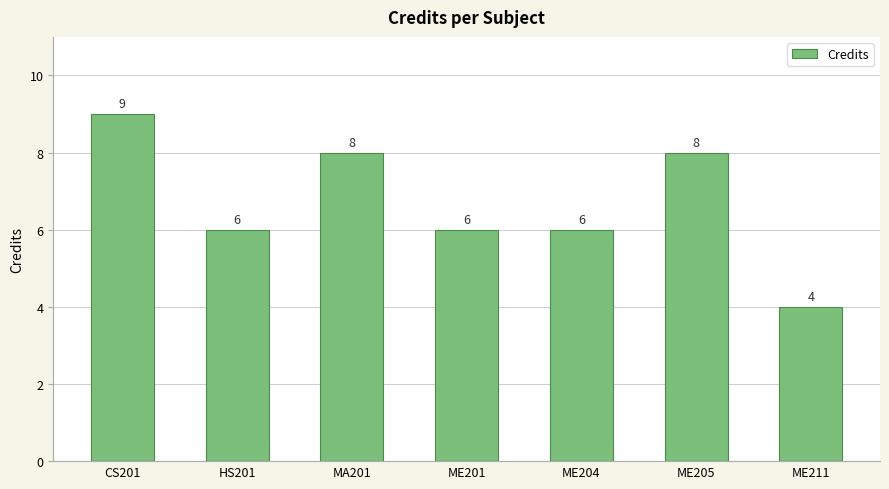

What is the minimum value shown in the chart?

4